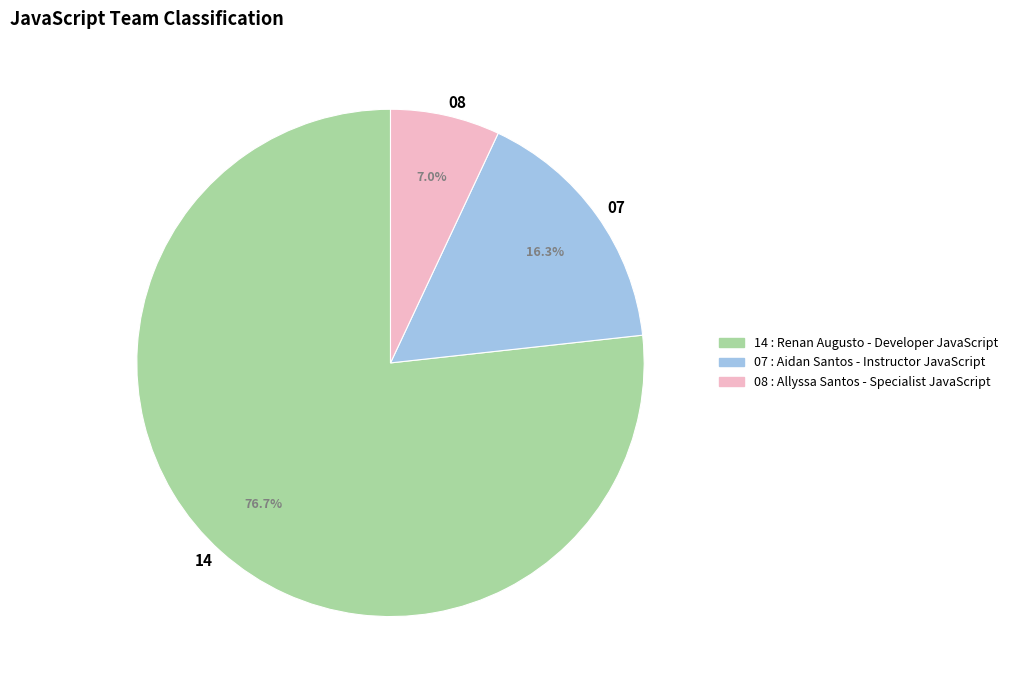

How many slices are in this pie chart?

3